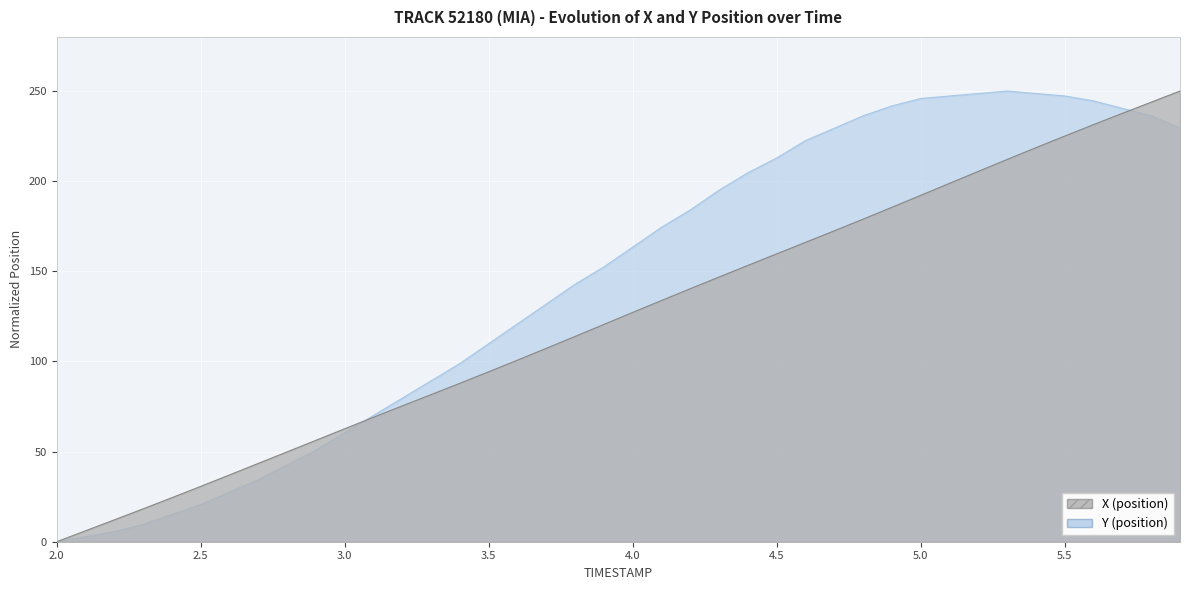

What is the greatest value displayed?

250.0